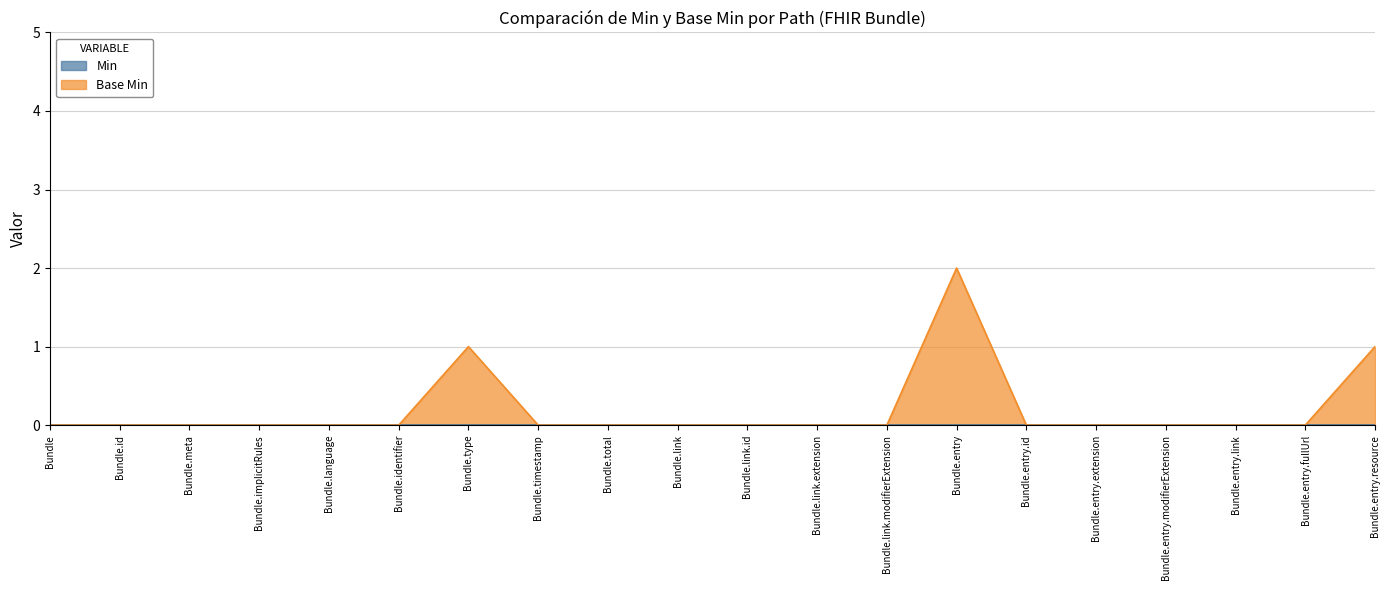

Rank the categories by value from lowest to highest.

Bundle, Bundle.id, Bundle.meta, Bundle.implicitRules, Bundle.language, Bundle.identifier, Bundle.timestamp, Bundle.total, Bundle.link, Bundle.link.id, Bundle.link.extension, Bundle.link.modifierExtension, Bundle.entry.id, Bundle.entry.extension, Bundle.entry.modifierExtension, Bundle.entry.link, Bundle.entry.fullUrl, Bundle.type, Bundle.entry.resource, Bundle.entry